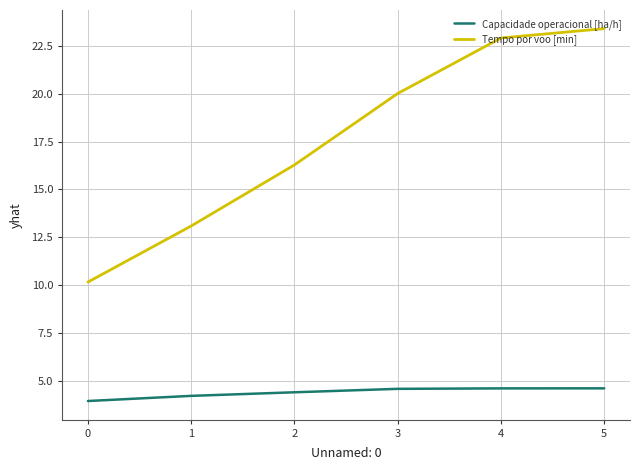

What is the difference between the Tempo por voo [min] values at 2 and 5?

7.1